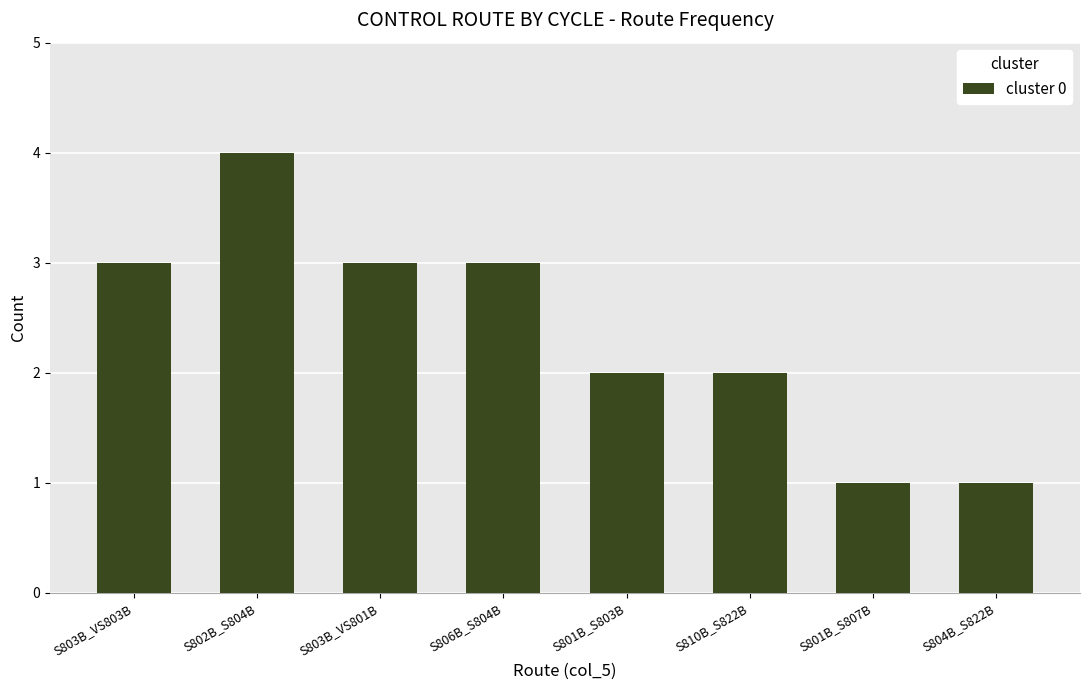

What is the ratio of the value at S806B_S804B to the value at S803B_VS801B?

1.0